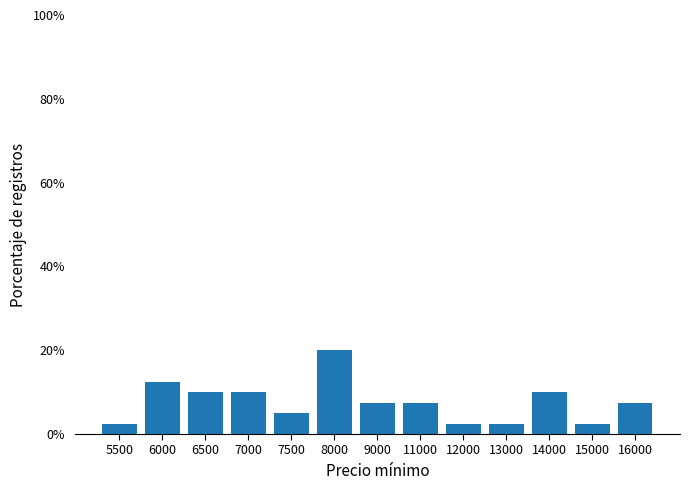

Read the value at 6000.

12.5